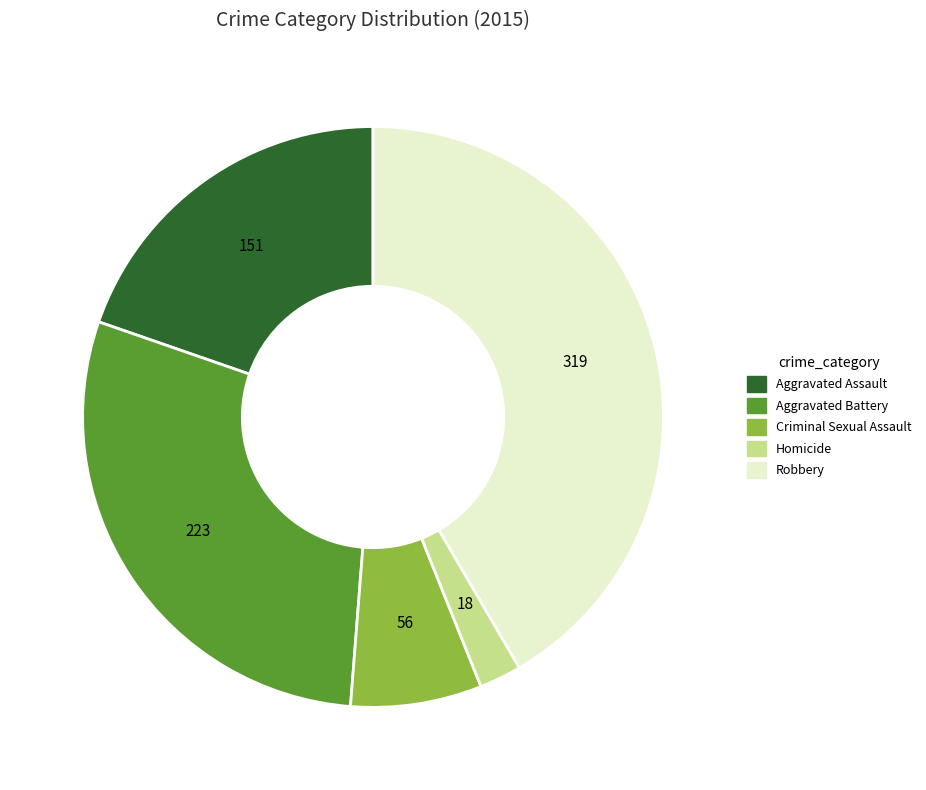

Combined, do Aggravated Battery and Criminal Sexual Assault account for over 50%?

No